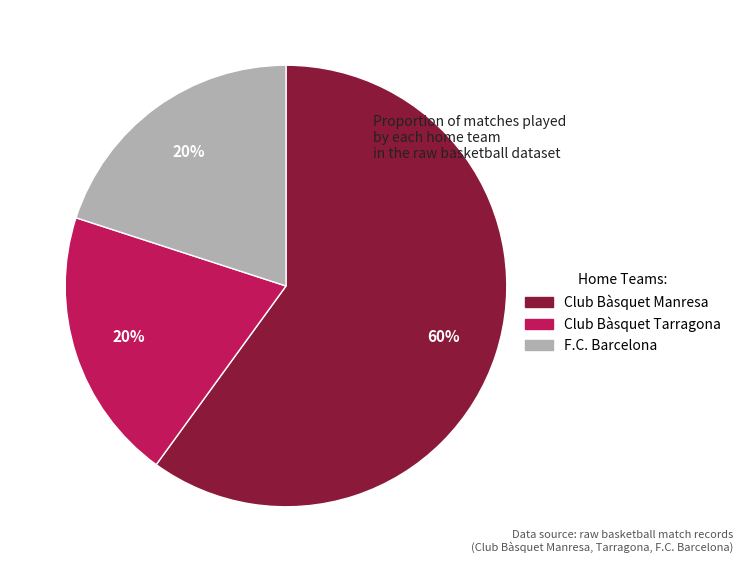

How many slices are in this pie chart?

3